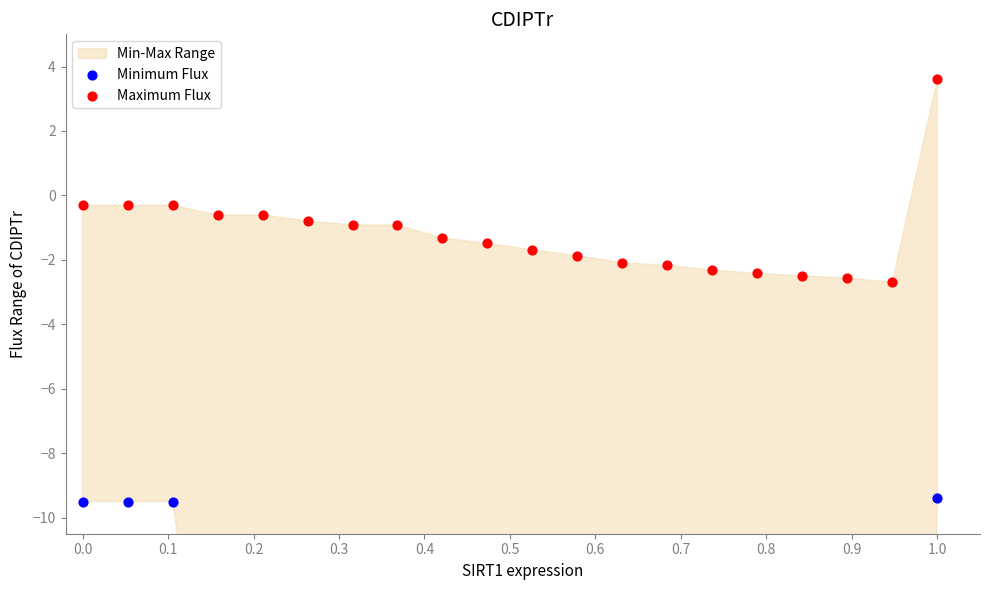

Which series has the largest Y range (max minus min)?

Minimum Flux